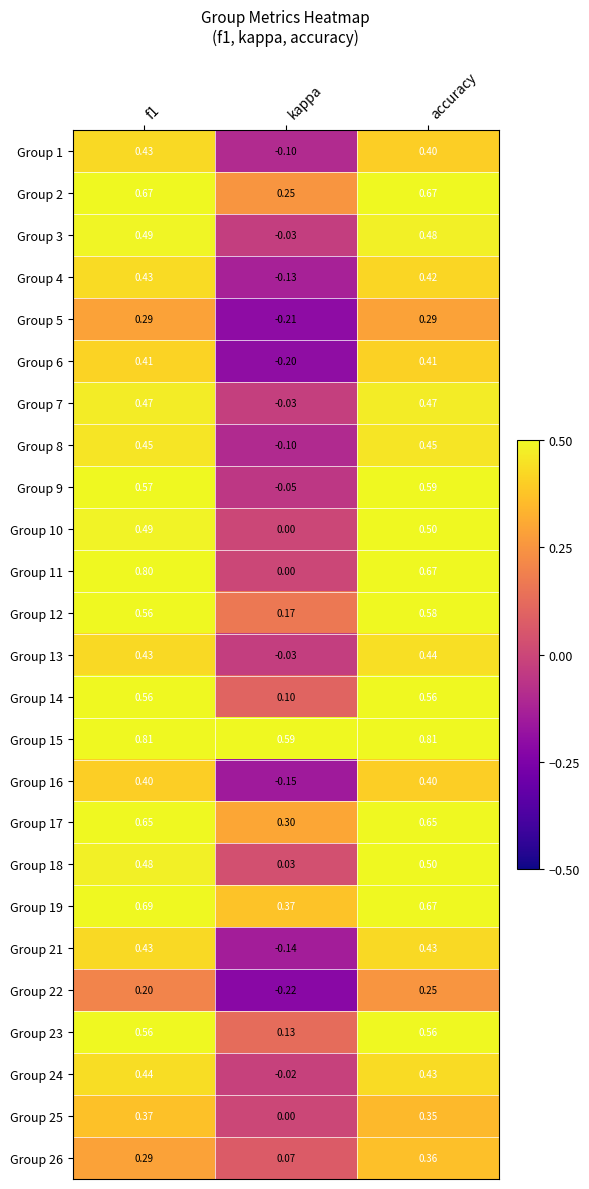

Where is Group 23 nearest to the value 0?

kappa